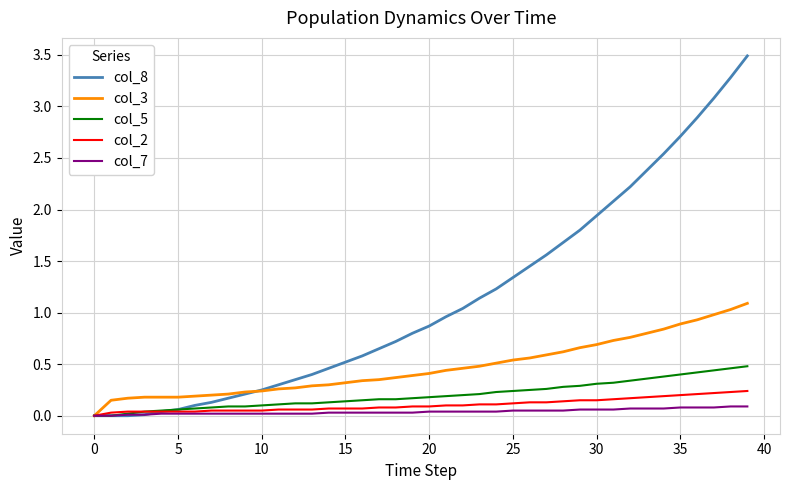

Which series has the largest total across all categories?

col_8